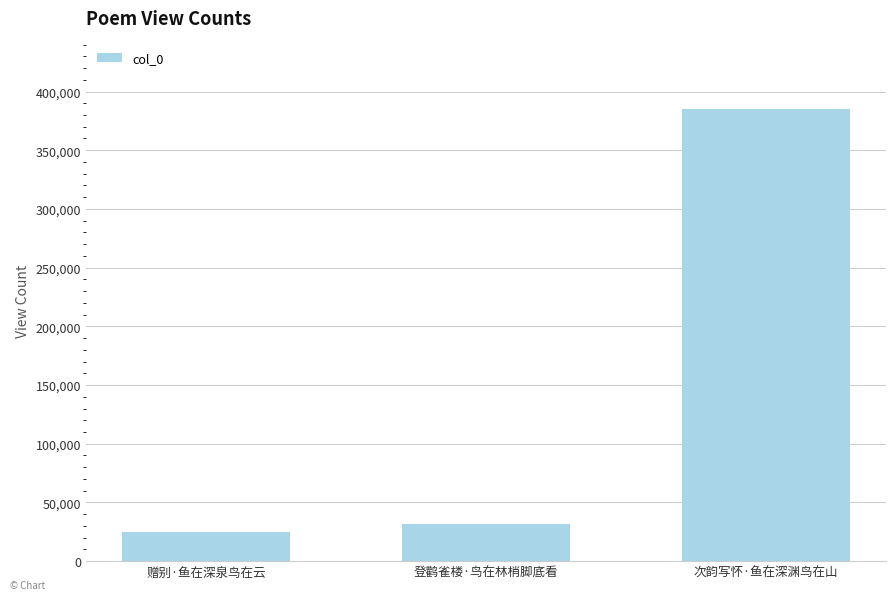

Count the number of categories in the chart.

3